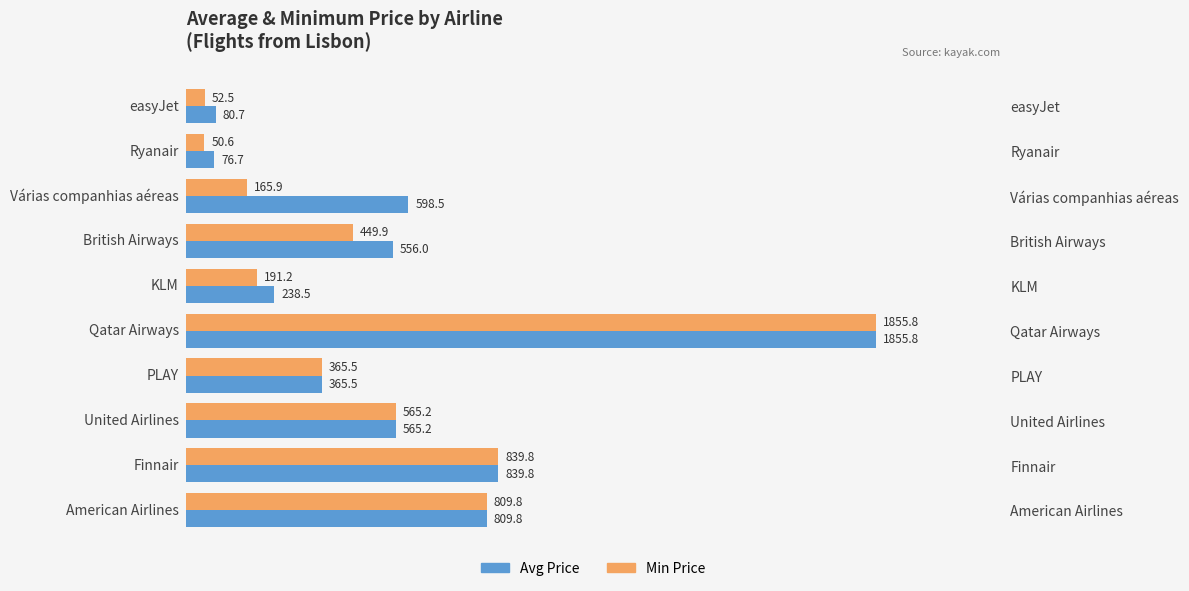

What are all the series names shown in the legend?

Avg Price, Min Price